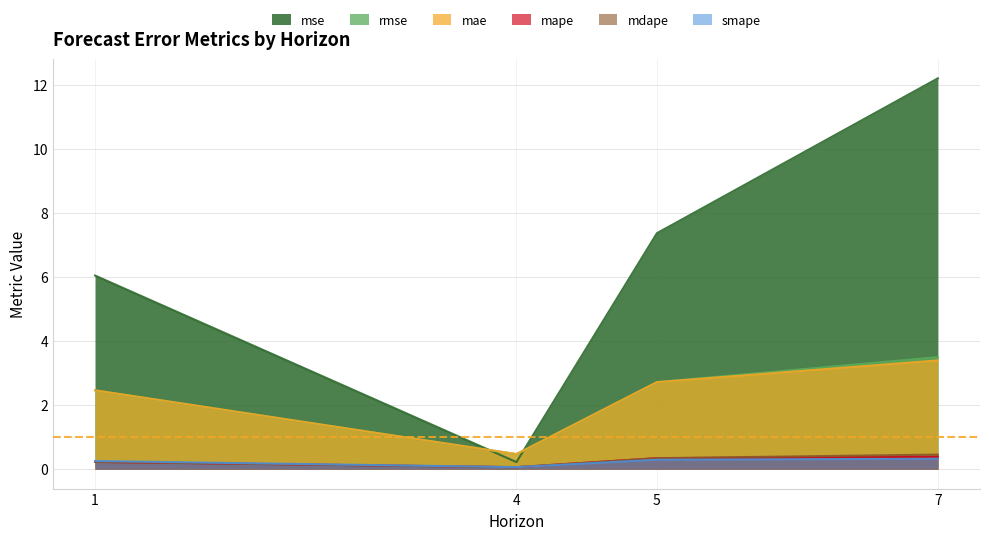

How many lines are shown in the chart?

6